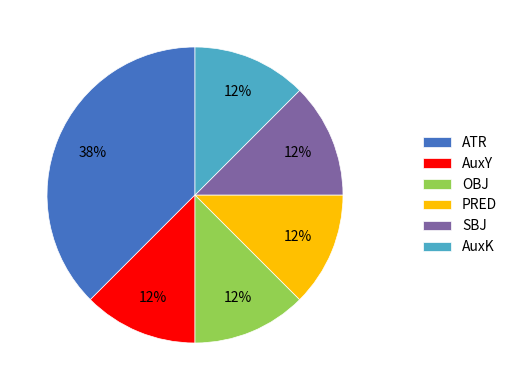

How many slices are in this pie chart?

6